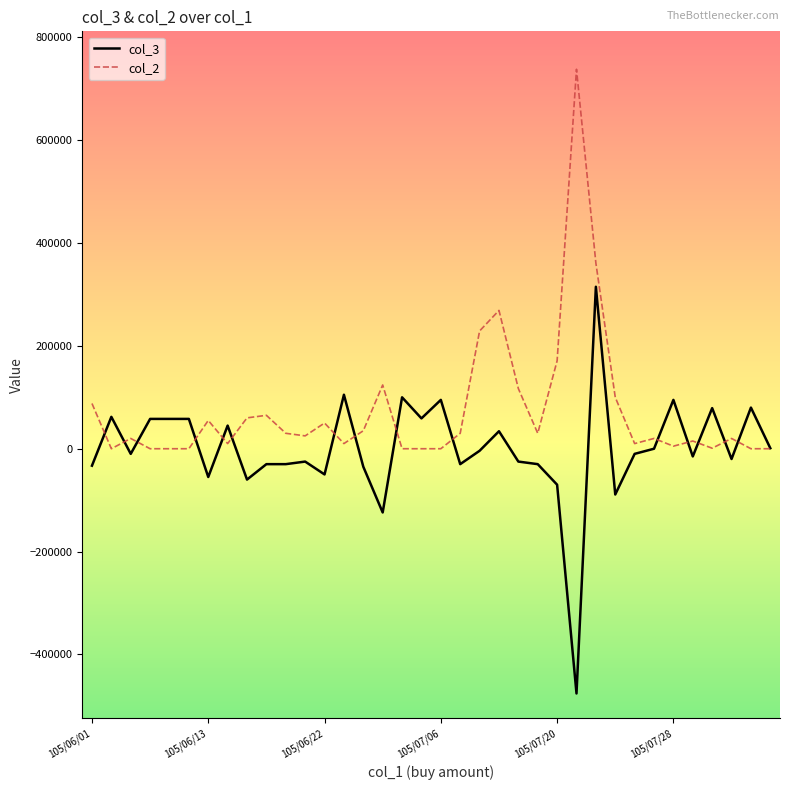

Which series has the largest total across all categories?

col_2